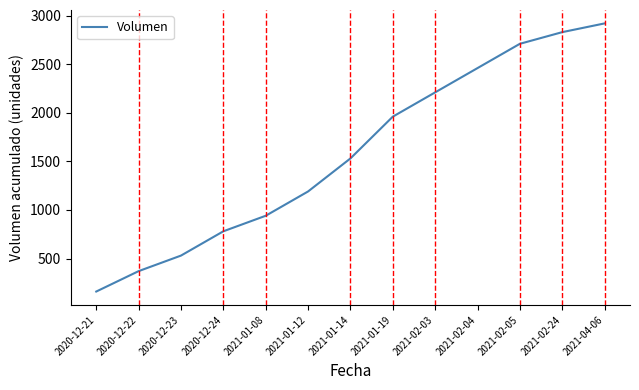

What is the ratio of the value at 2020-12-24 to the value at 2021-04-06?

0.3